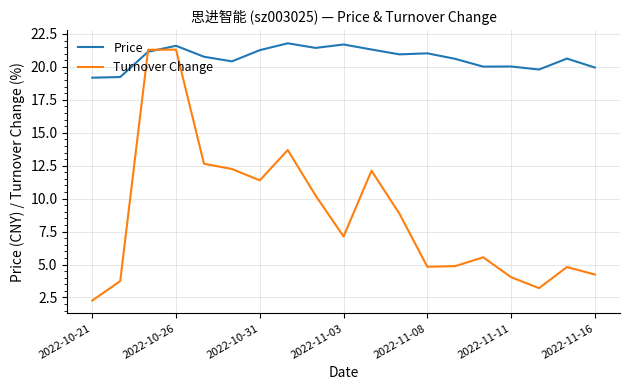

In Price, how many points are higher than both neighbors (excluding endpoints)?

6